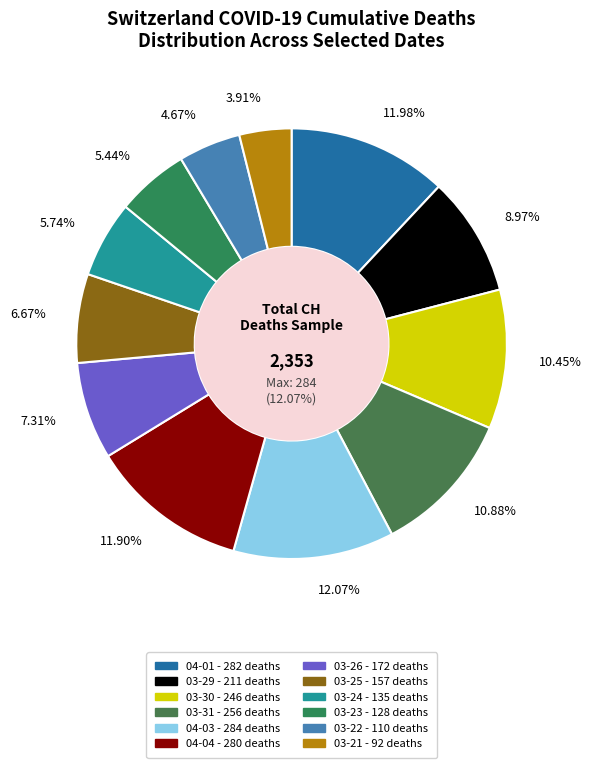

What is the change in value from 2020-03-25 to 2020-03-24?

-22